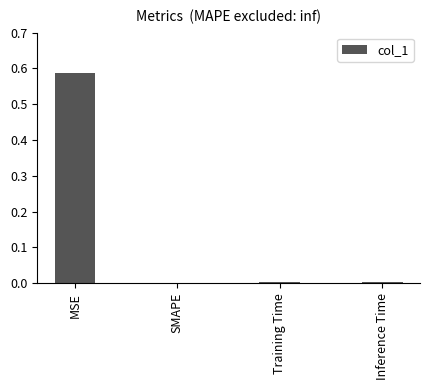

What is the change in value from MSE to SMAPE?

-0.6